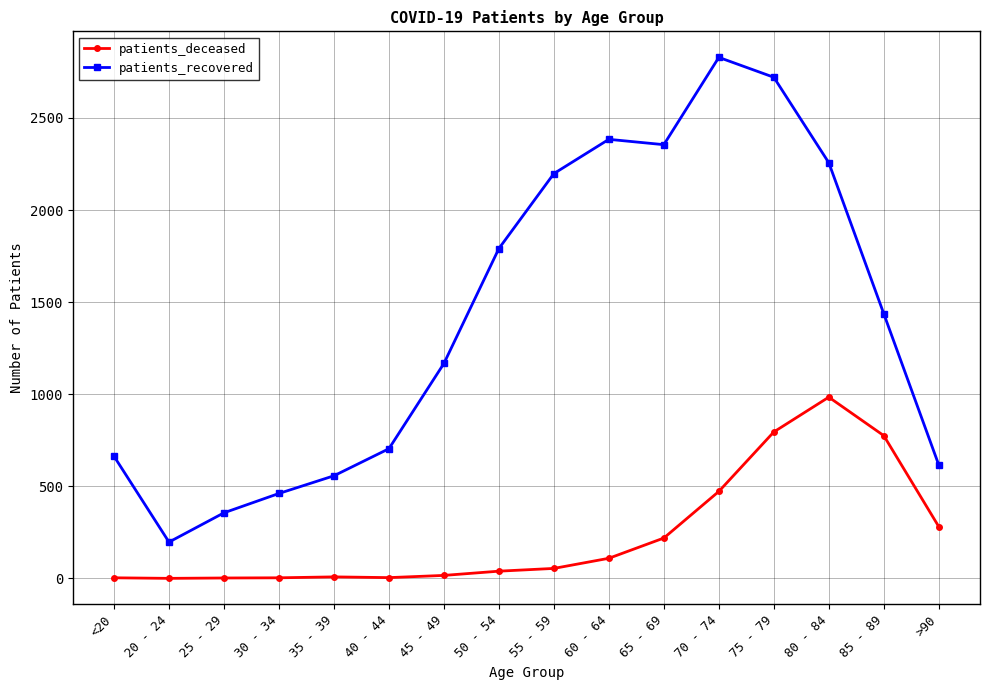

True or false: patients_deceased has more than 0 interior local peaks.

True